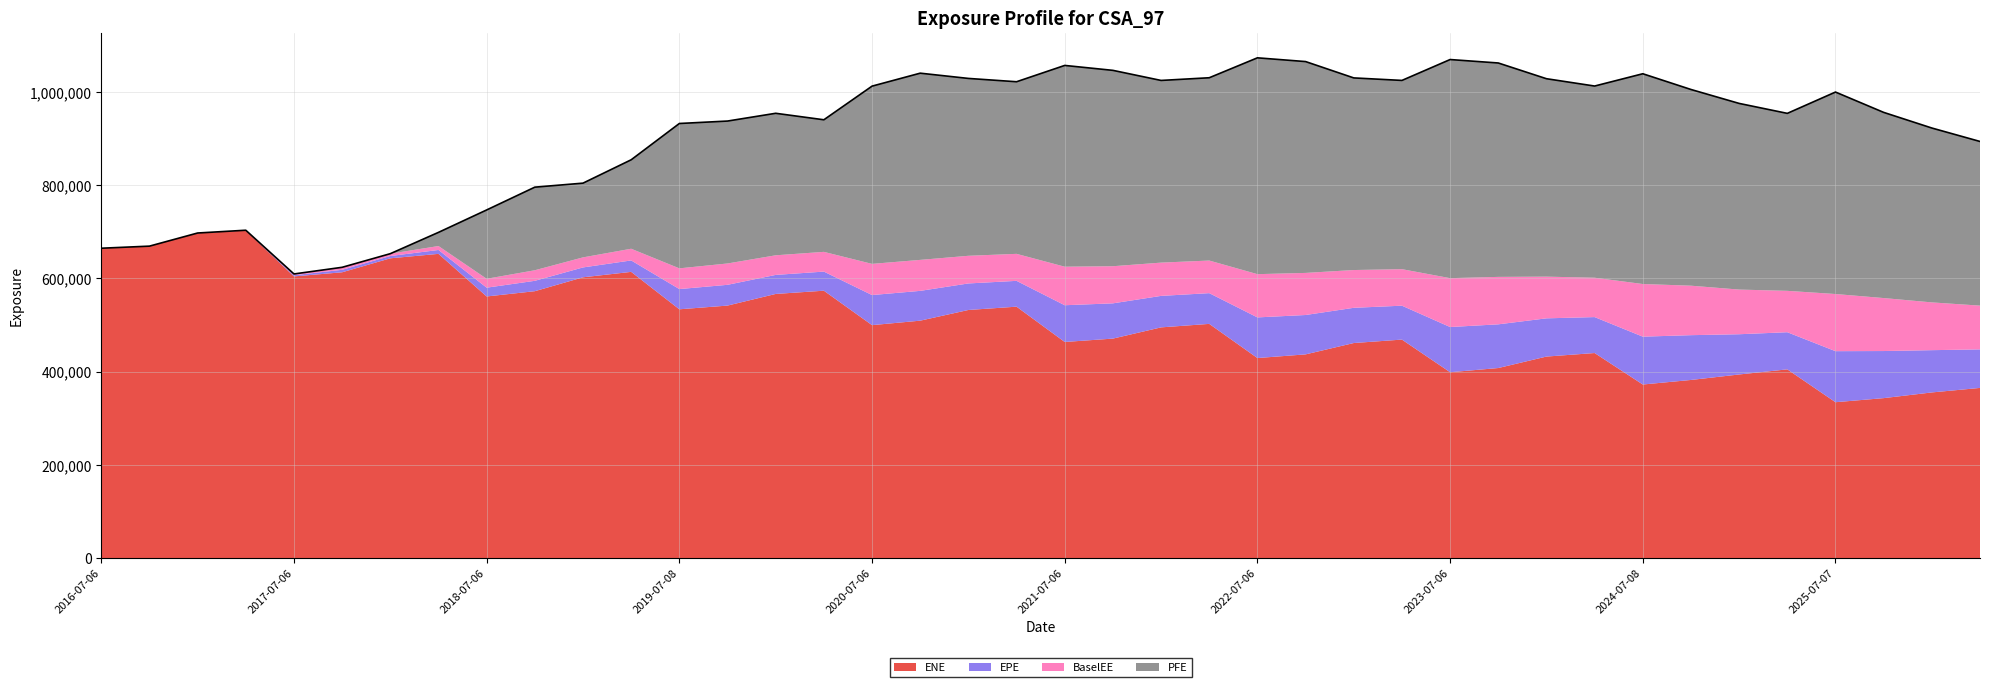

Is it true that BaselEE equals 66916.9 at 2020-07-06?

True